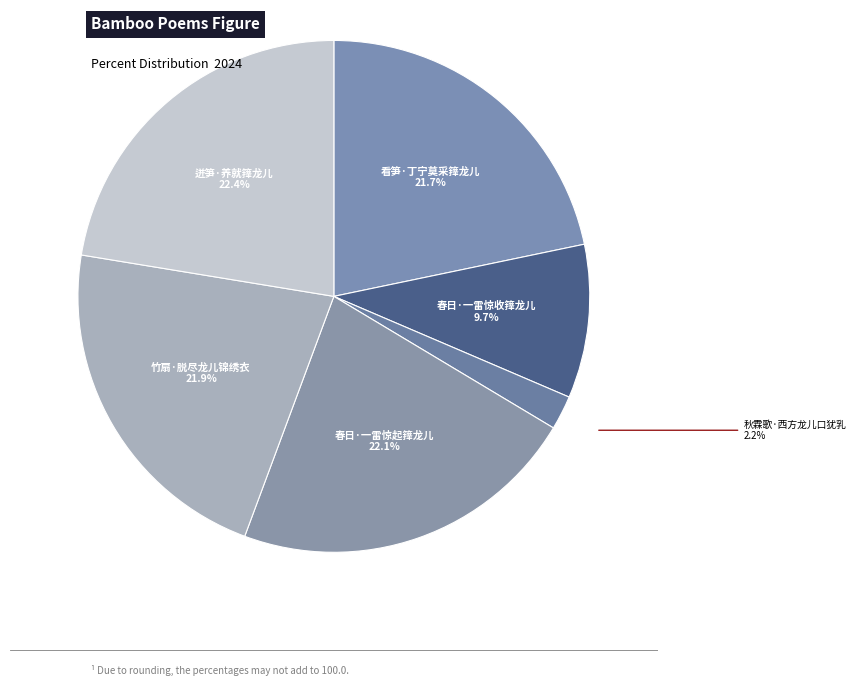

What percentage is the 春日·一雷惊收箨龙儿 slice, to the nearest percent?

10%